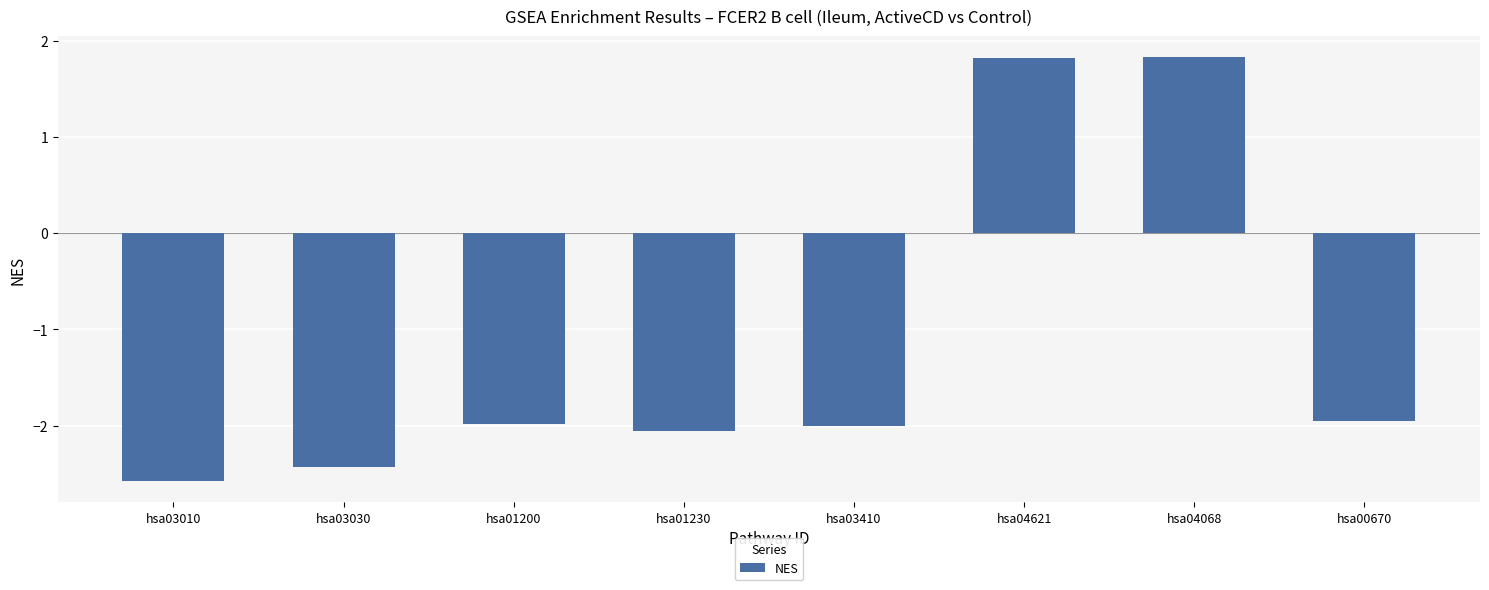

What is the difference between the maximum and minimum values?

4.4